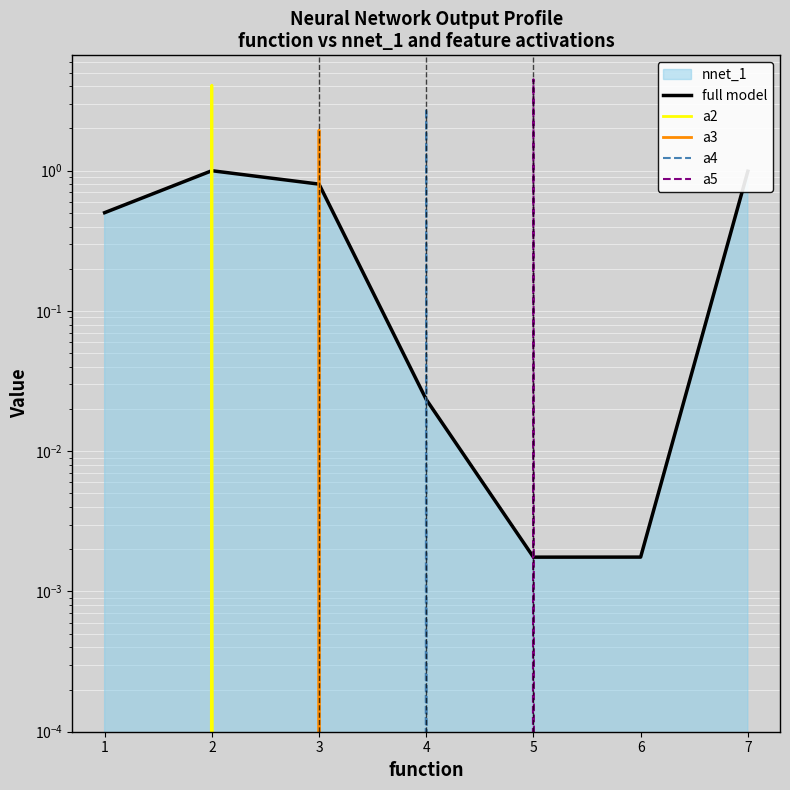

What is the maximum value shown in the chart?

4.5